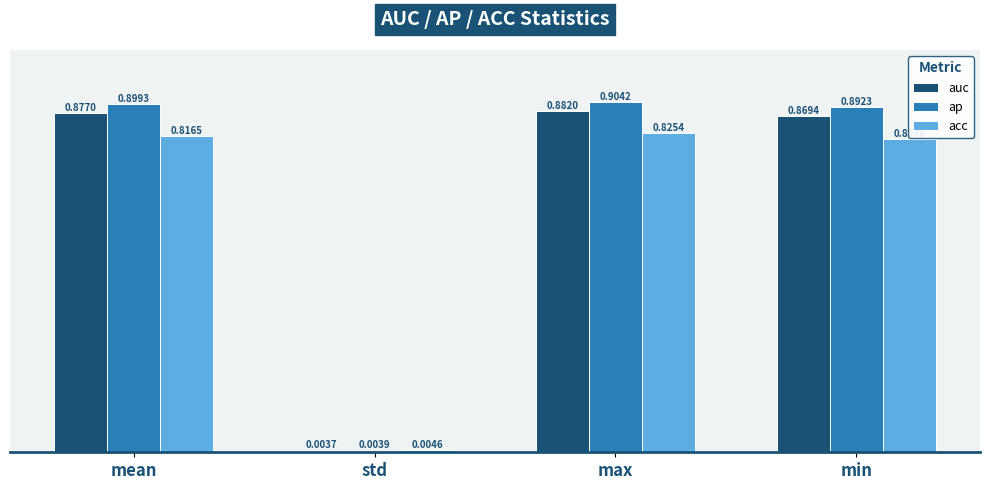

Which series changed the most between mean and std?

ap